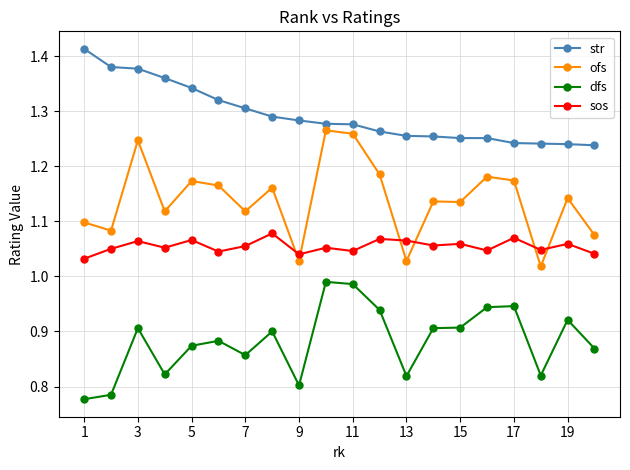

Rank the series by their maximum value, from lowest to highest.

dfs, sos, ofs, str